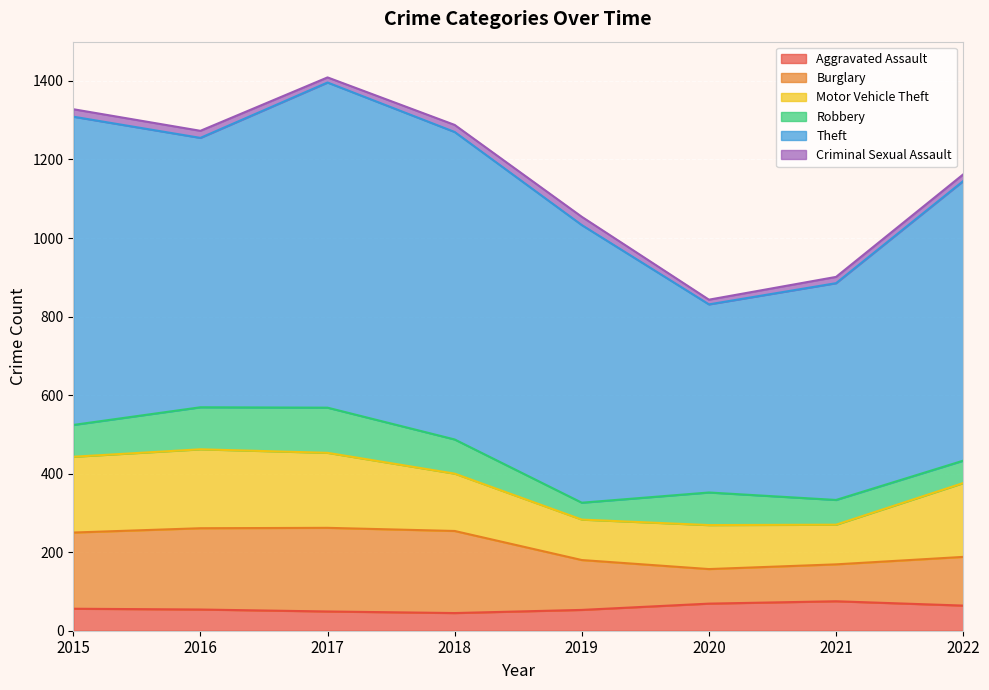

Which series has the largest total across all categories?

Theft